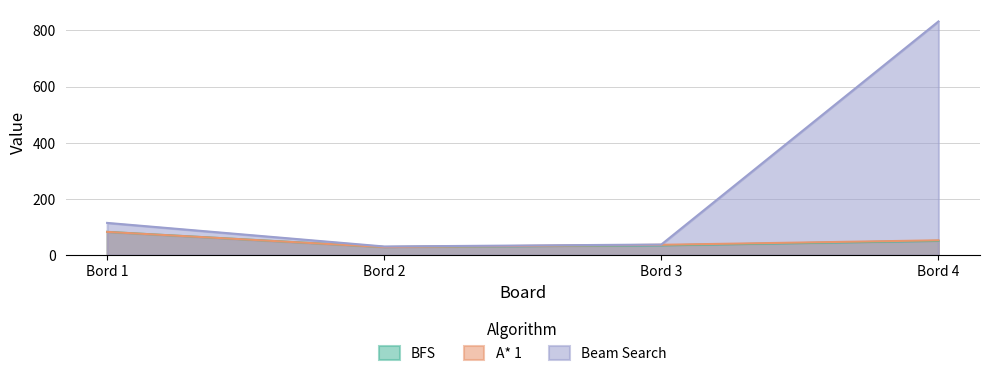

At which category is the sum across all series the highest?

Bord 4